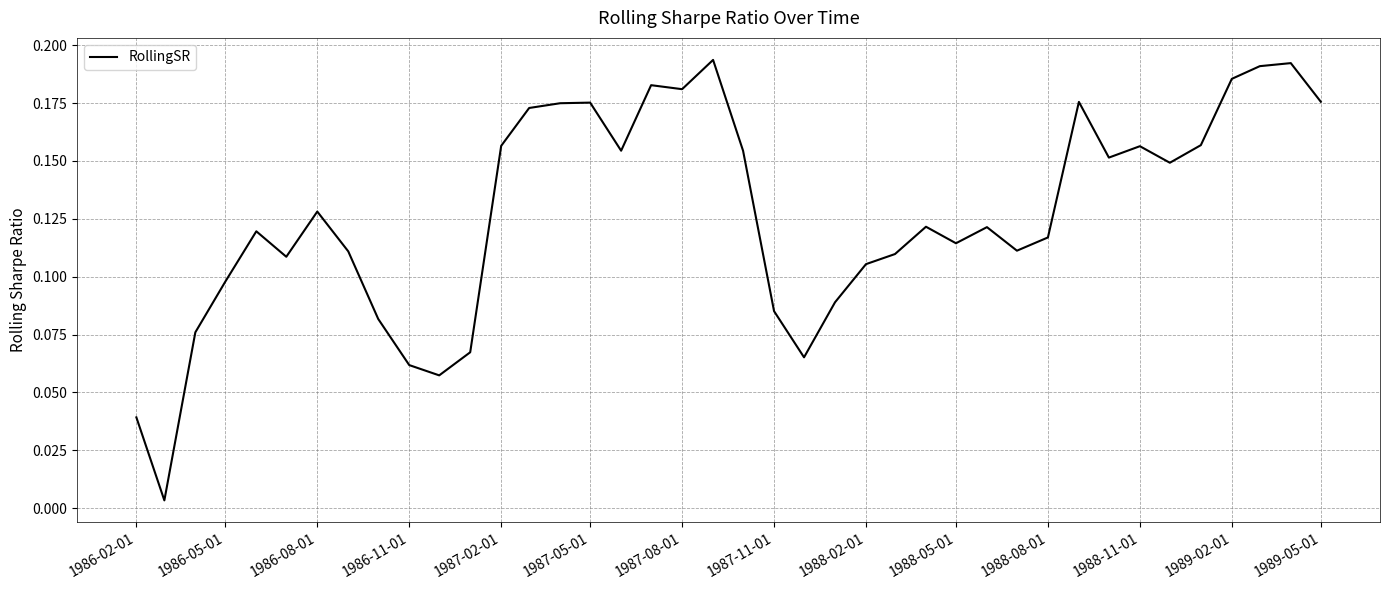

Count the number of categories in the chart.

40